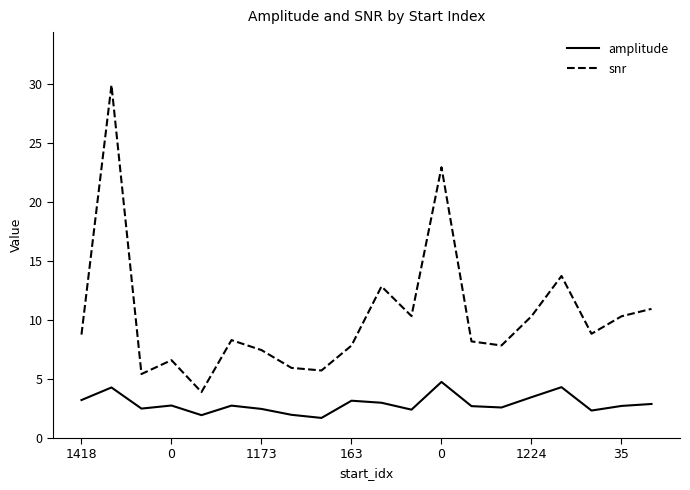

What is the lowest value of the snr series?

3.9